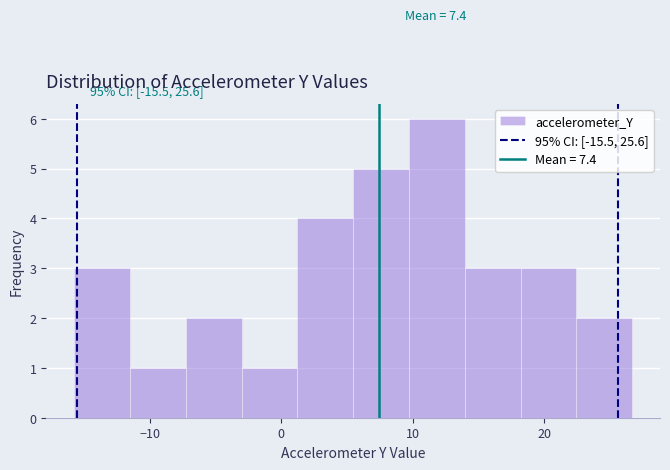

Which range on the x-axis has the tallest bar?

10 to 14